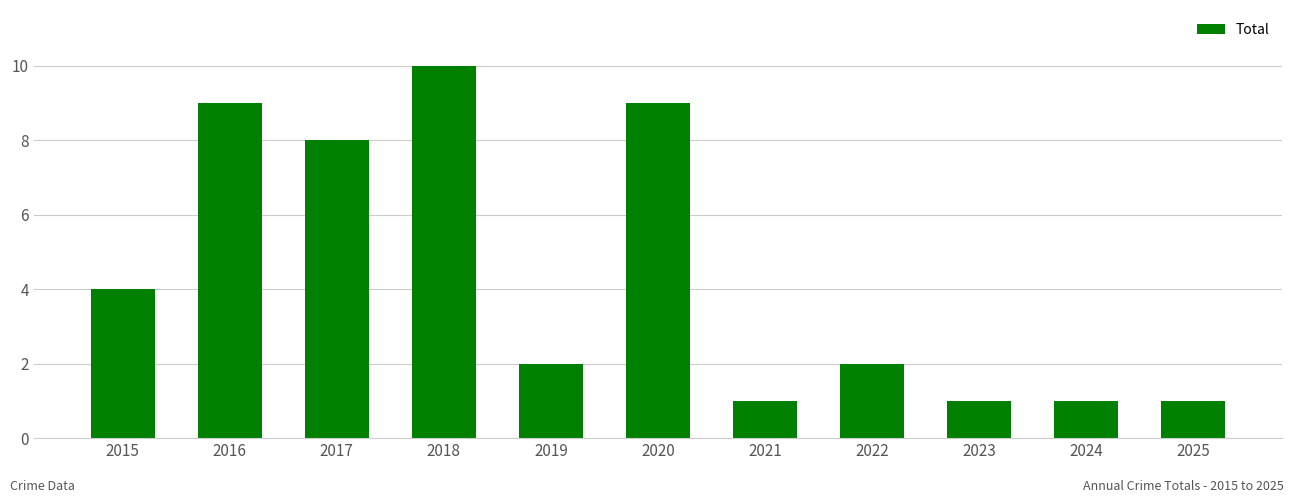

At which label is the value closest to 5?

2015